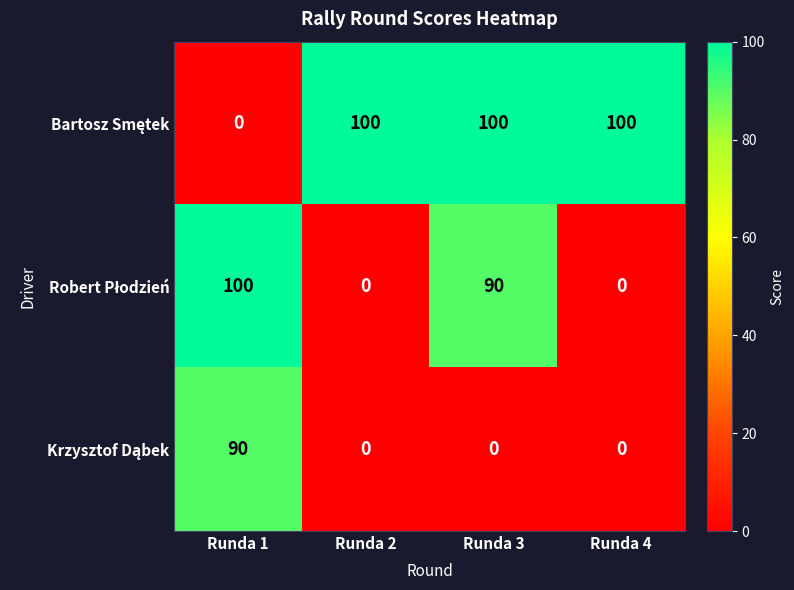

What is the total value across all series at Runda 1?

190